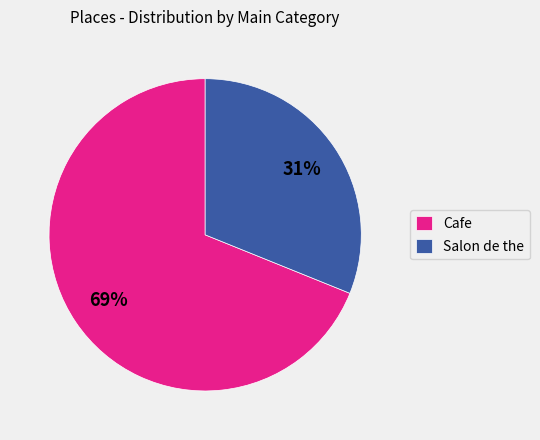

Which has a higher value, Cafe or Salon de the?

Cafe